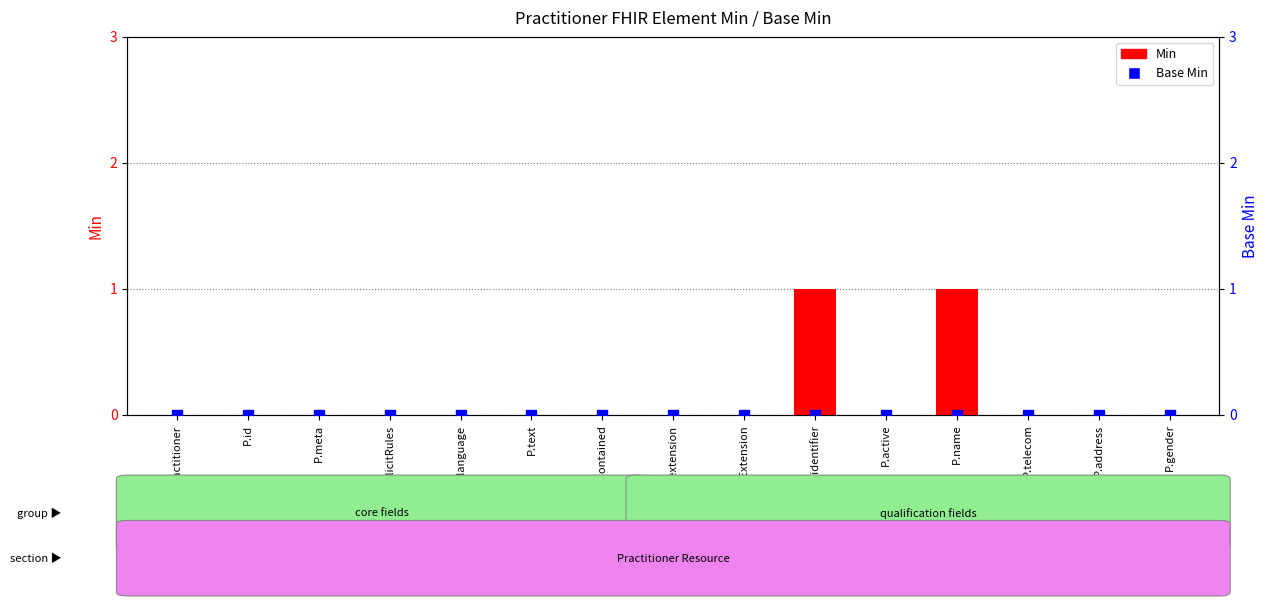

Which series contains the lowest Y value?

Min